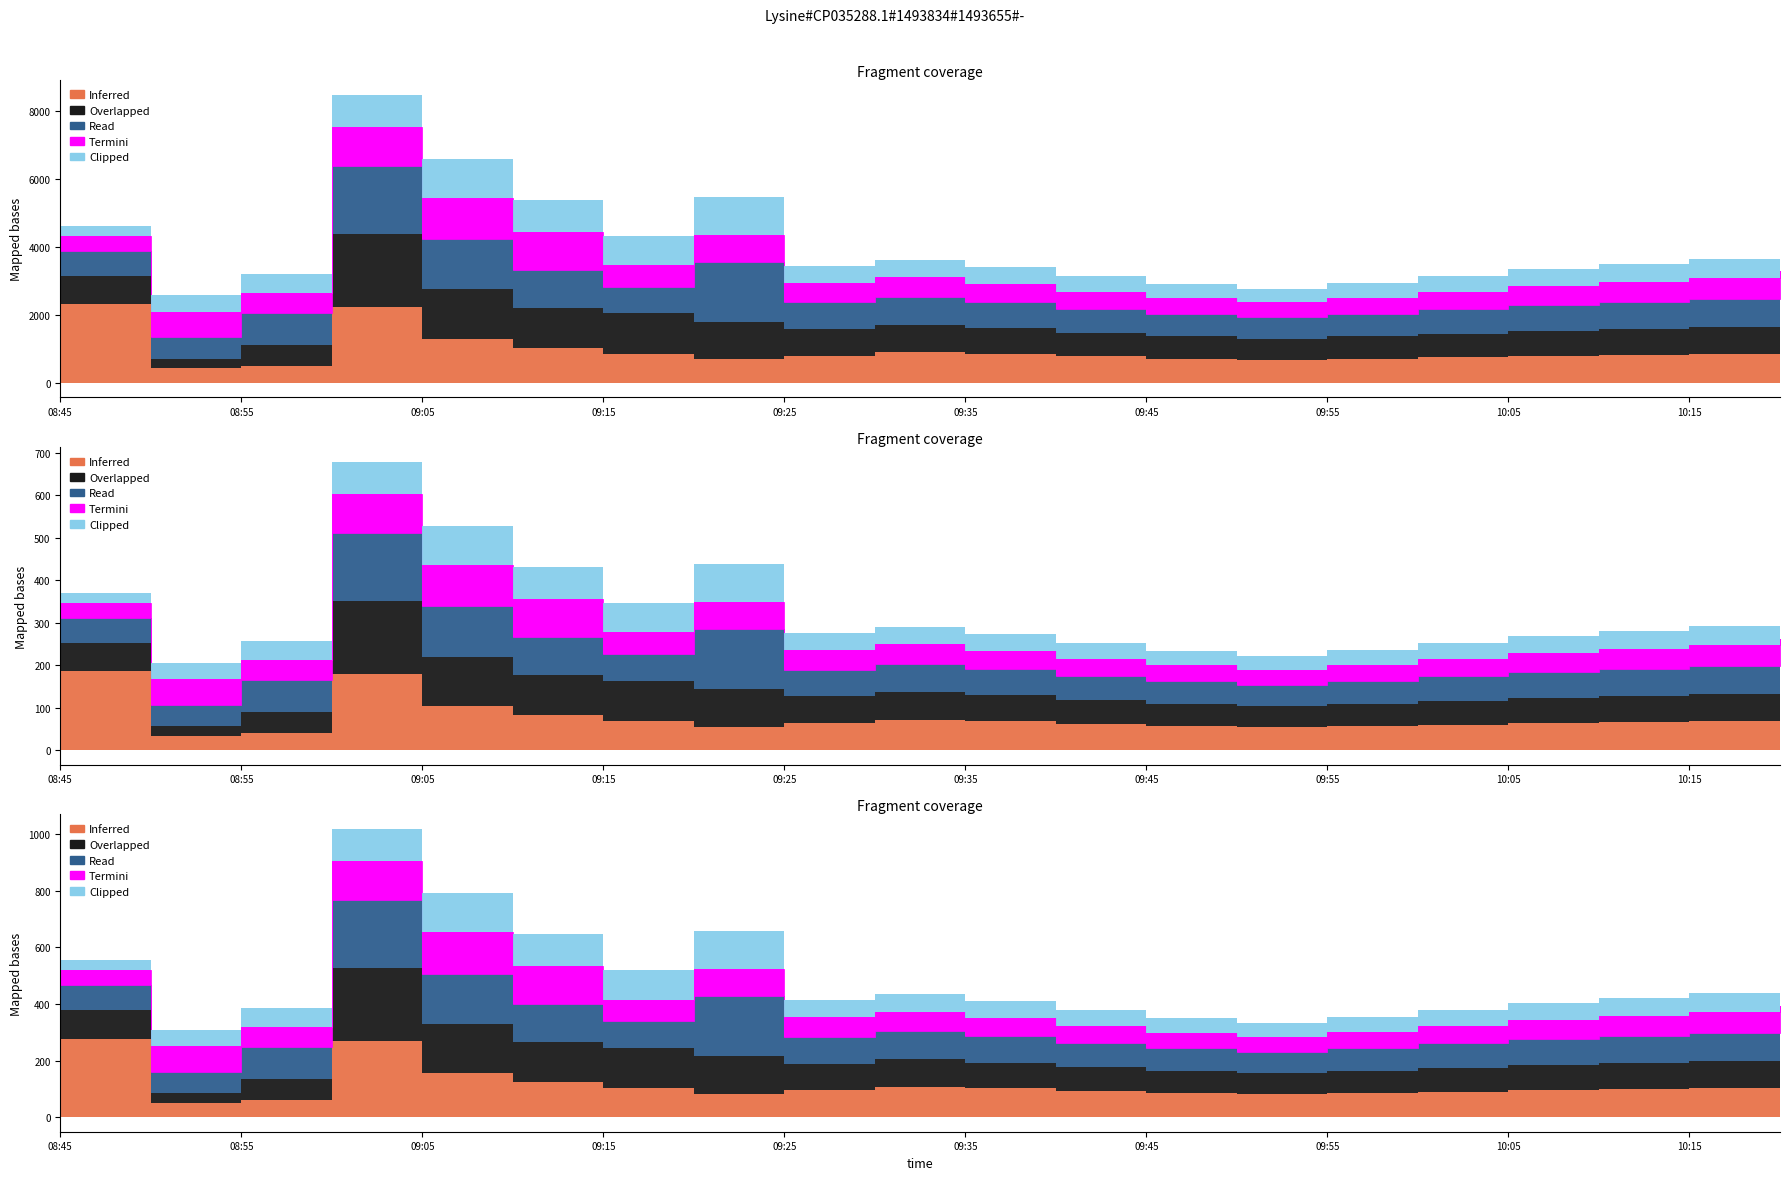

Reading left to right, extract all data points from this chart.

Inferred: 2315	427	509	2242	1303	1042	857	692	791	900	850	780	720	680	710	750	800	830	860	900
Overlapped: 834	289	618	2139	1446	1164	1188	1110	788	810	760	700	650	620	660	700	740	770	800	850
Read: 728	626	944	2005	1475	1126	788	1764	791	820	770	710	660	630	670	720	760	790	820	870
Termini: 457	758	578	1141	1212	1109	630	788	566	580	540	500	460	440	470	510	550	580	610	660
Clipped: 289	474	555	952	1155	952	857	1110	509	520	490	450	420	400	430	470	510	540	570	620